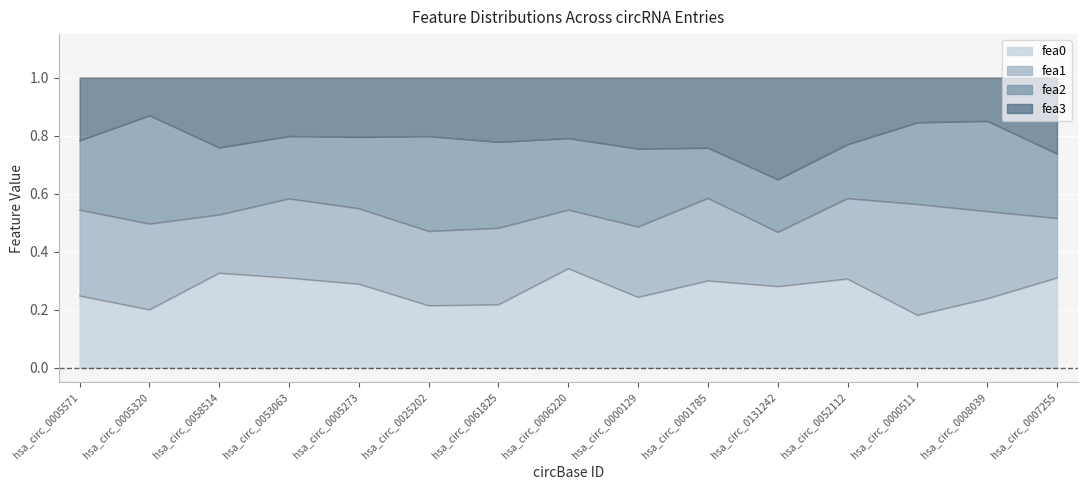

What is the label of the 7th point from the left?

hsa_circ_0061825